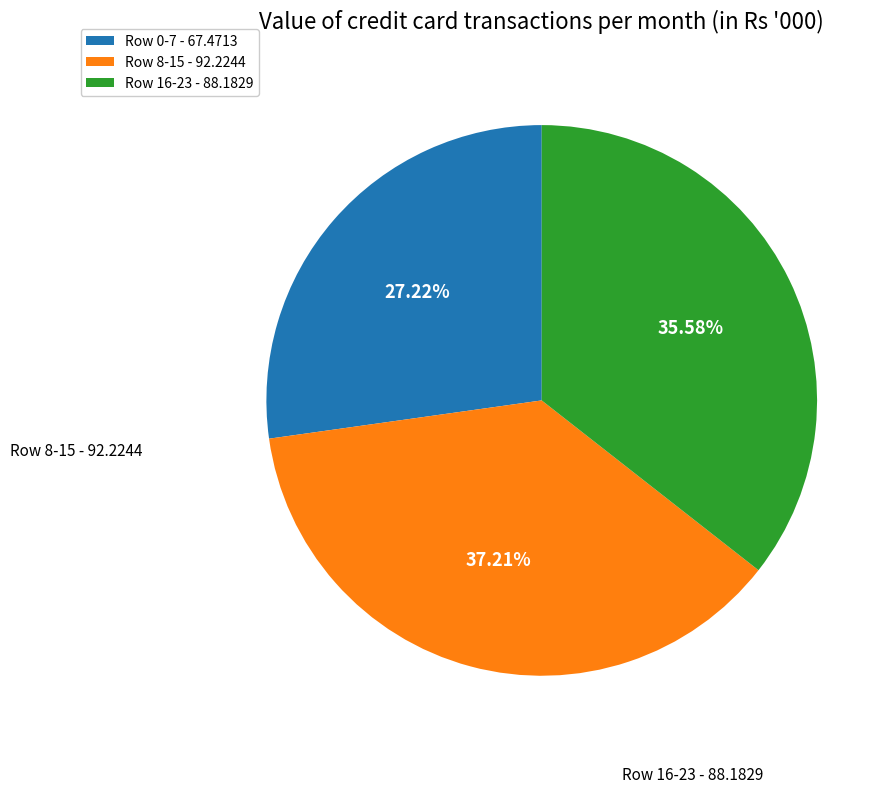

How many segments does this pie chart have?

3